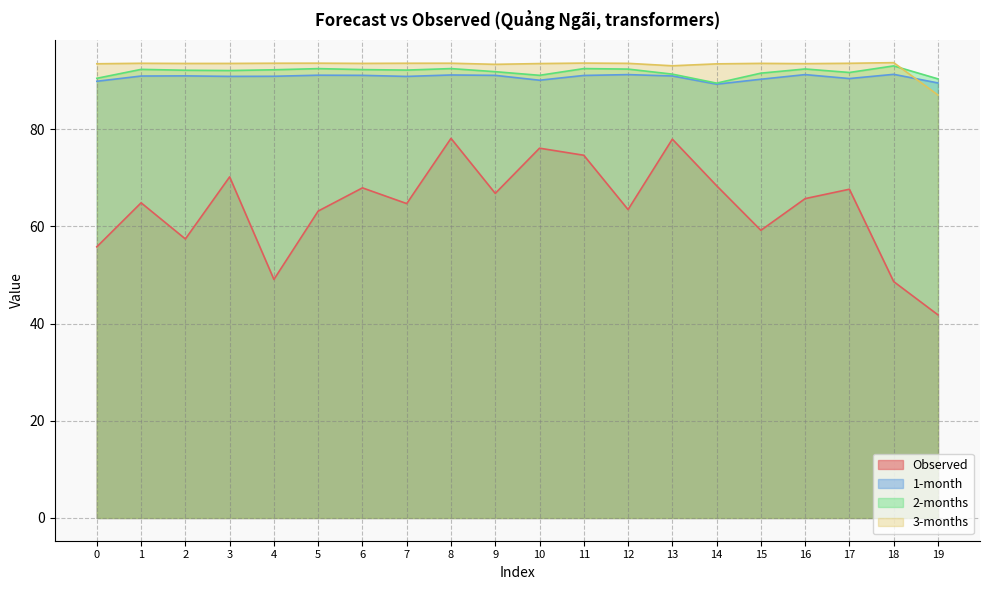

True or false: 1-month and Observed intersect in this chart.

False